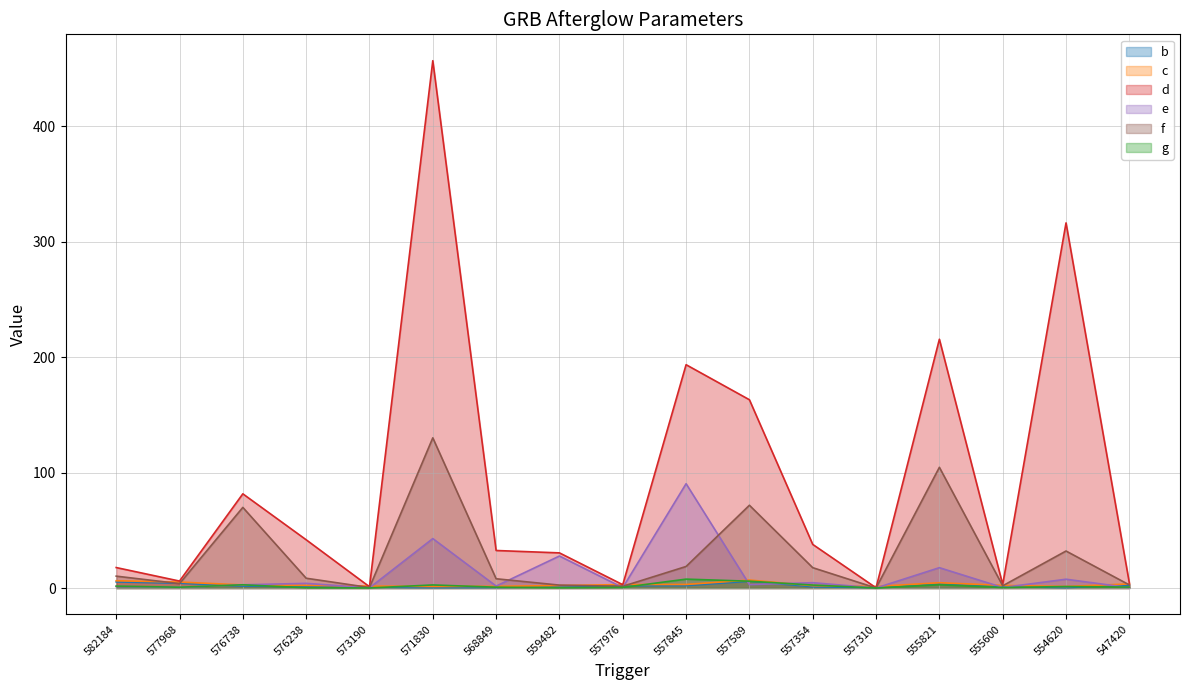

What are all the series names shown in the legend?

b, c, d, e, f, g